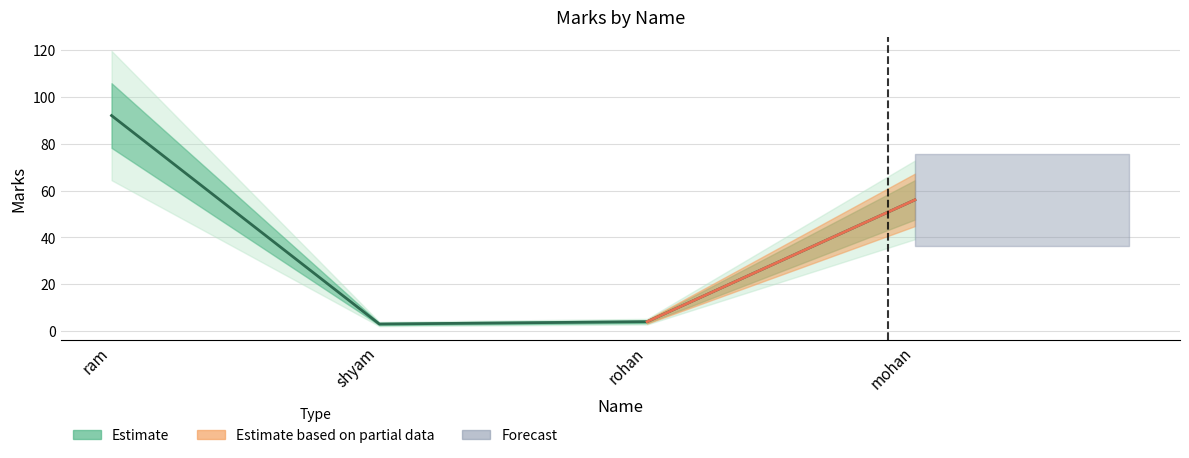

What is the ratio of the value at shyam to the value at mohan?

0.1